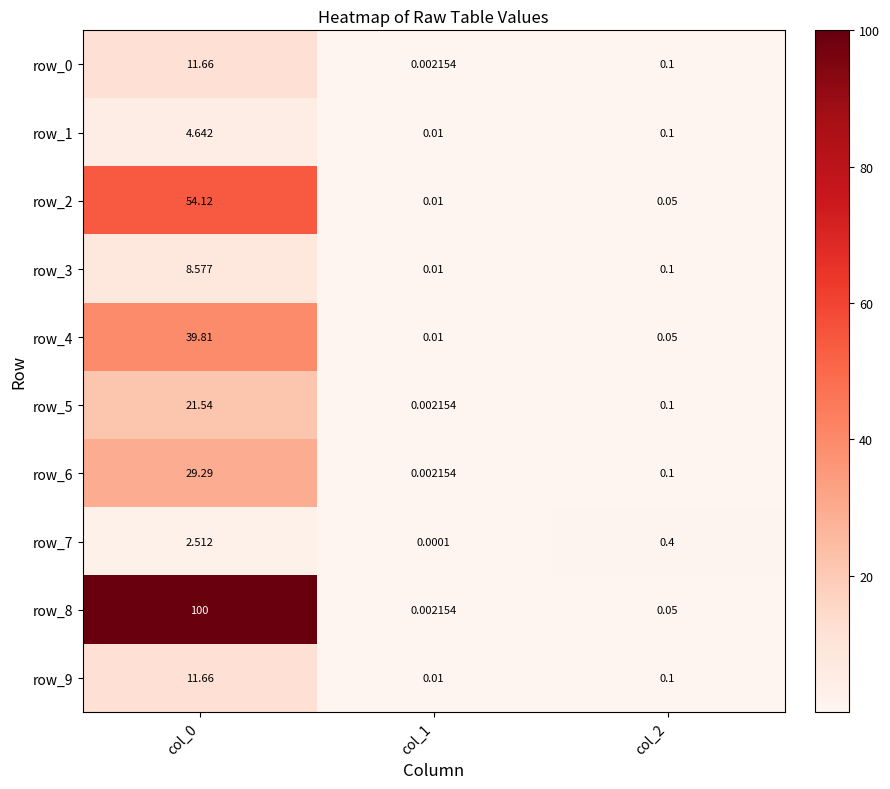

The row_3 series shows 0.1 at col_2. True or false?

True